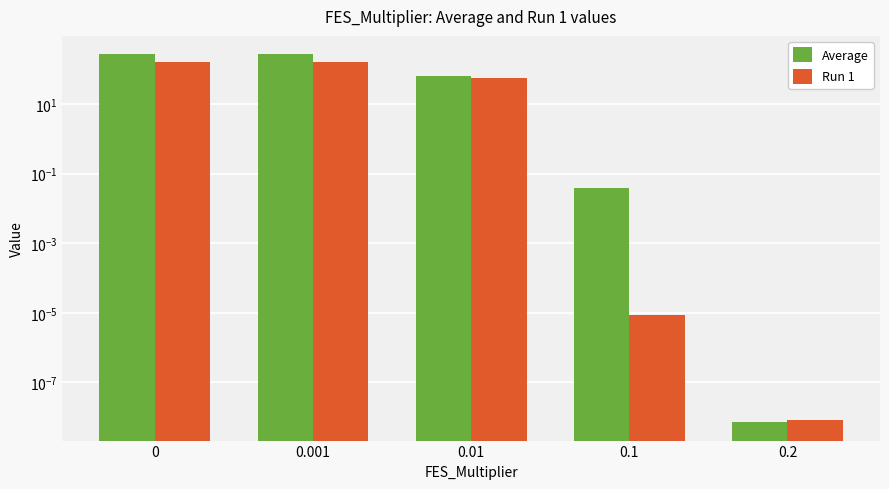

What is the difference between the maximum and minimum values in the Run 1 series?

161.8